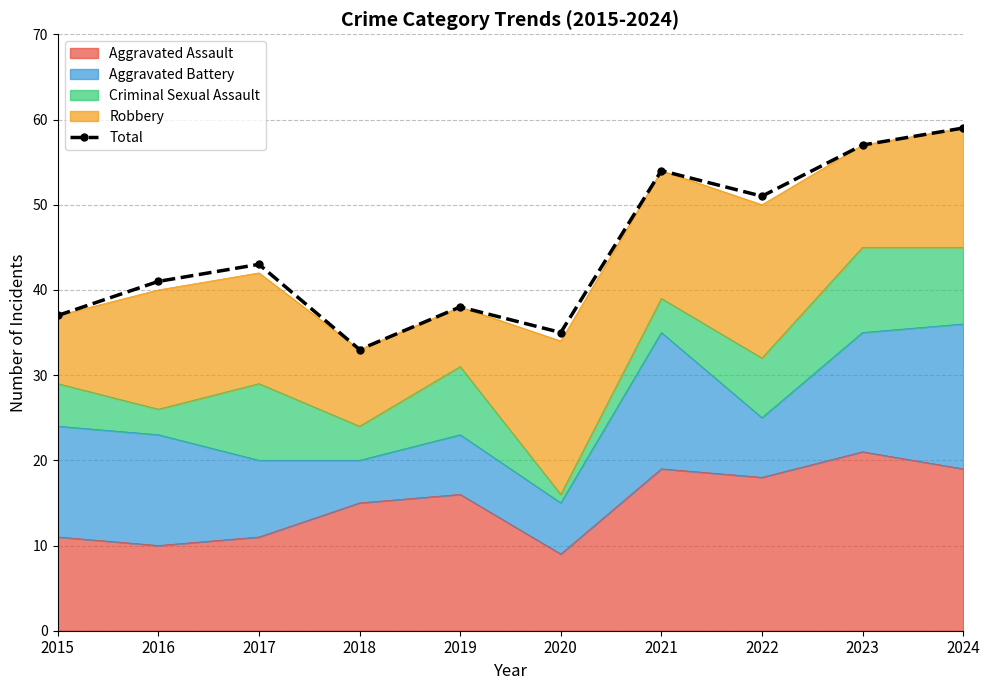

Reading right to left, transcribe all the data shown in this chart.

59	57	51	54	35	38	33	43	41	37